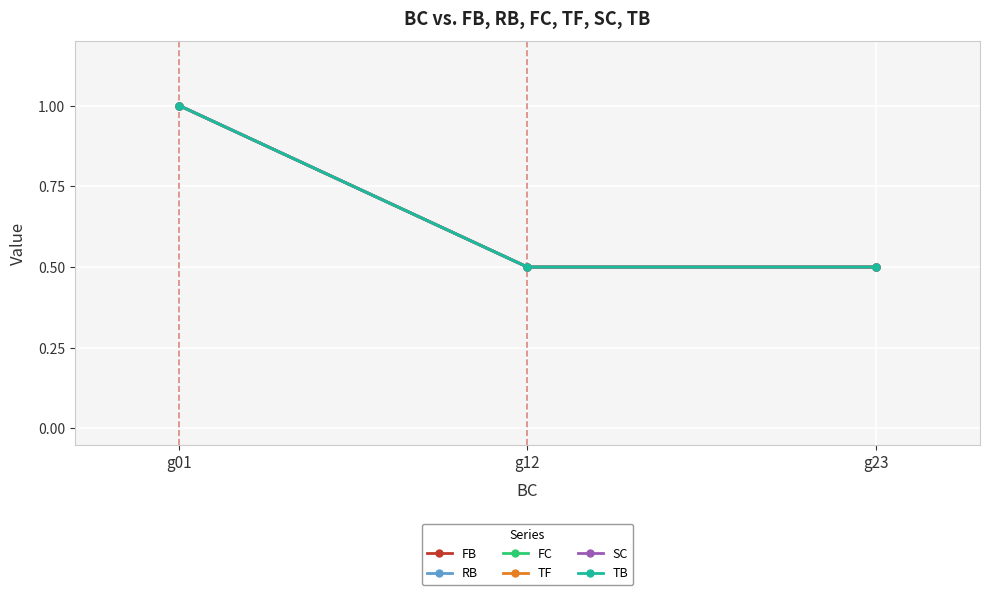

What is the value of the TF point at the 2nd from the left?

0.5